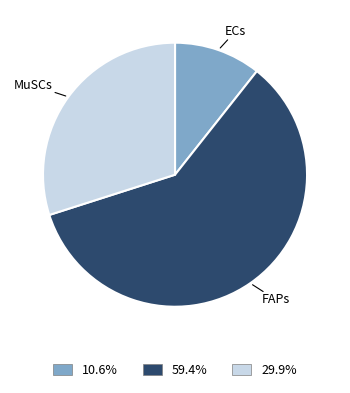

Is there any slice that represents more than half of the pie?

Yes